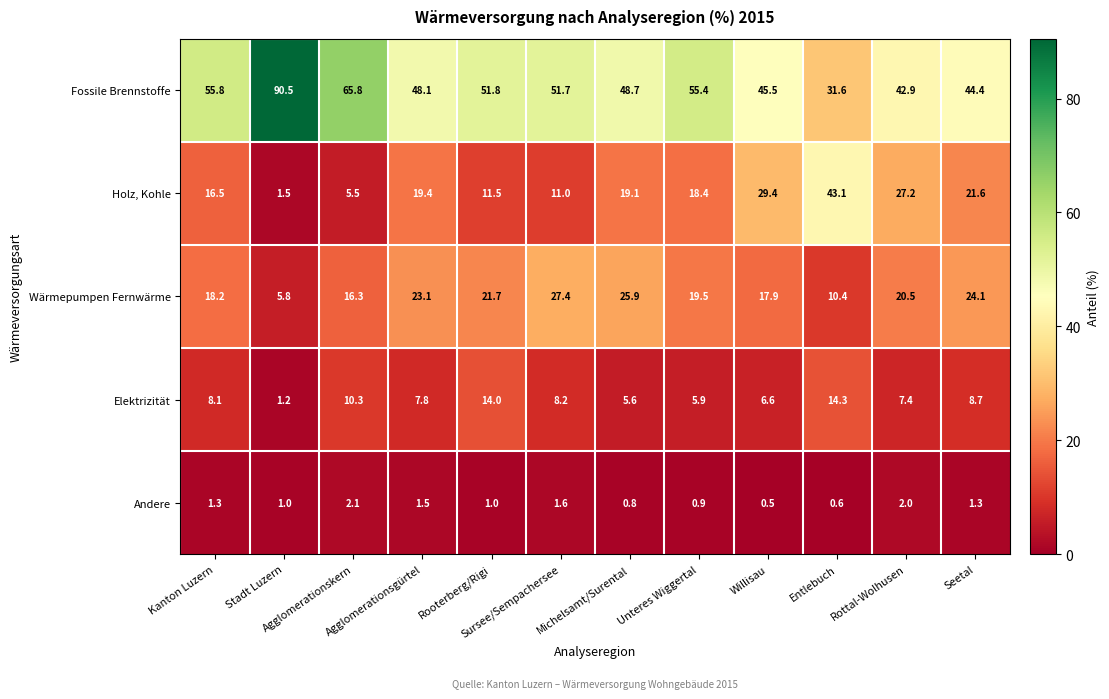

What is the maximum value for Wärmepumpen Fernwärme?

27.4